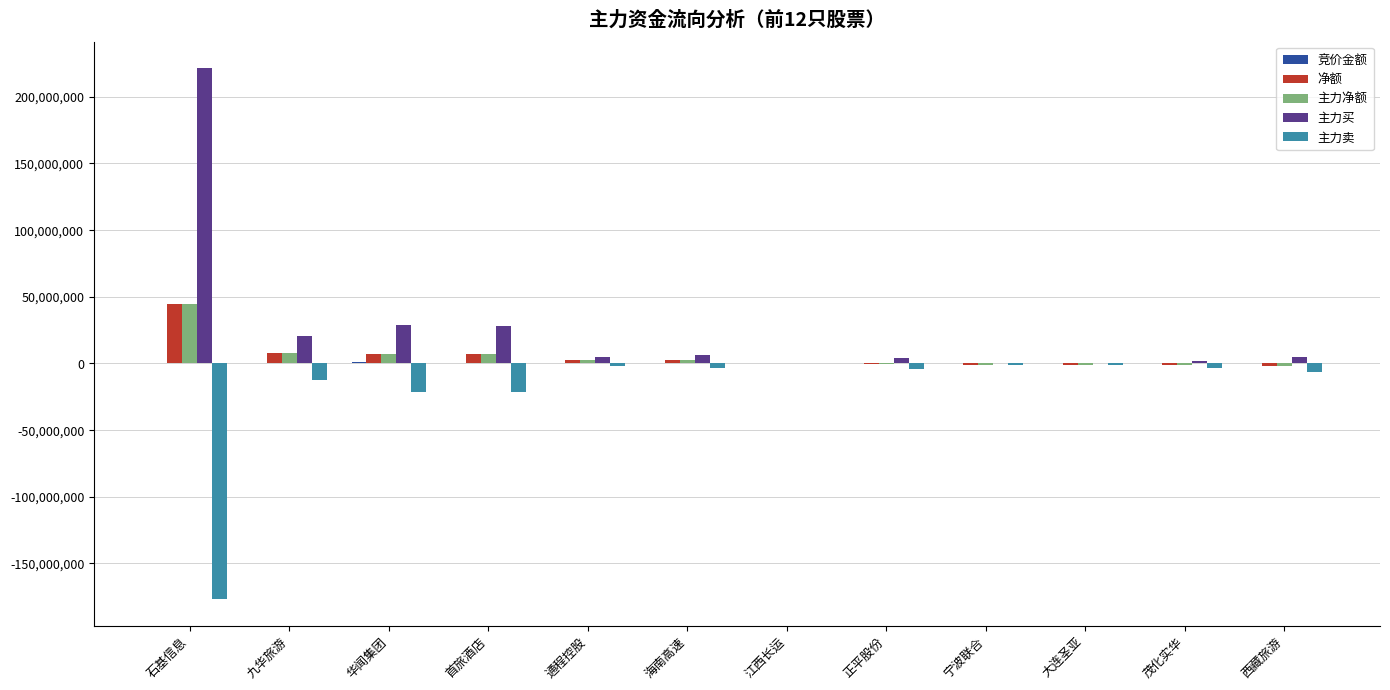

The 主力净额 series shows 44494793 at 石基信息. True or false?

True